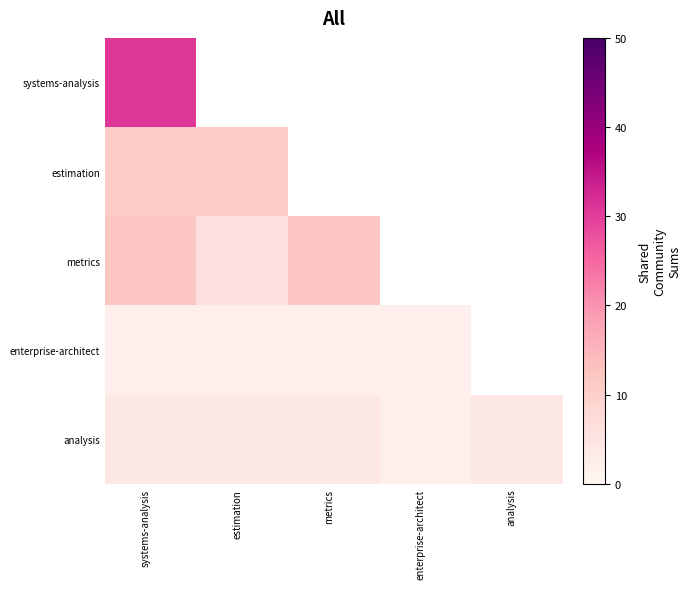

At which category is the sum across all series the highest?

systems-analysis